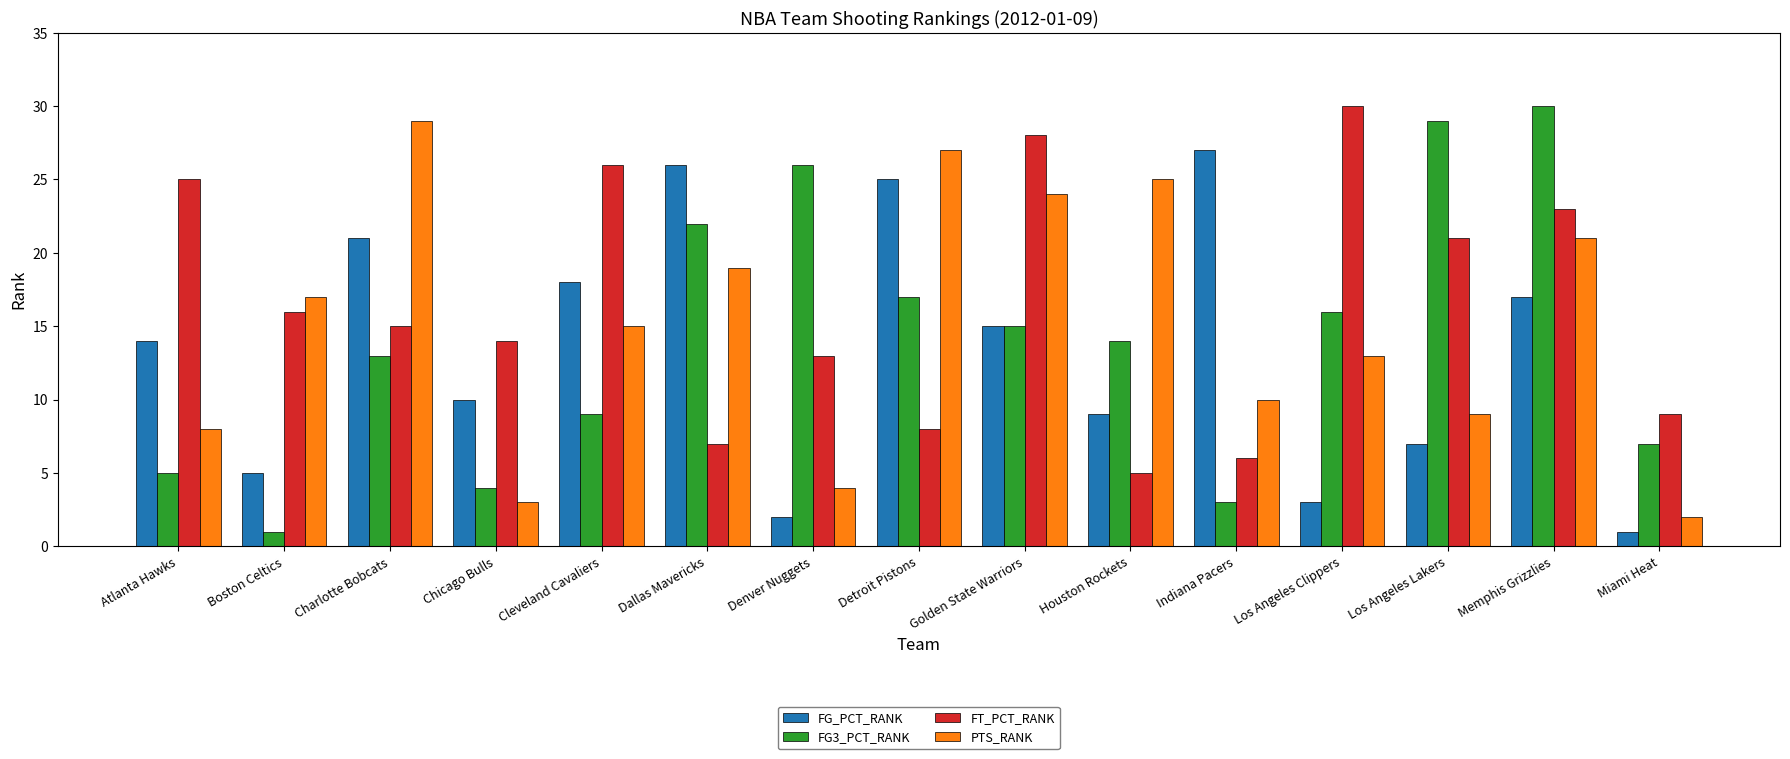

What is the label of the 2nd bar from the right?

Memphis Grizzlies